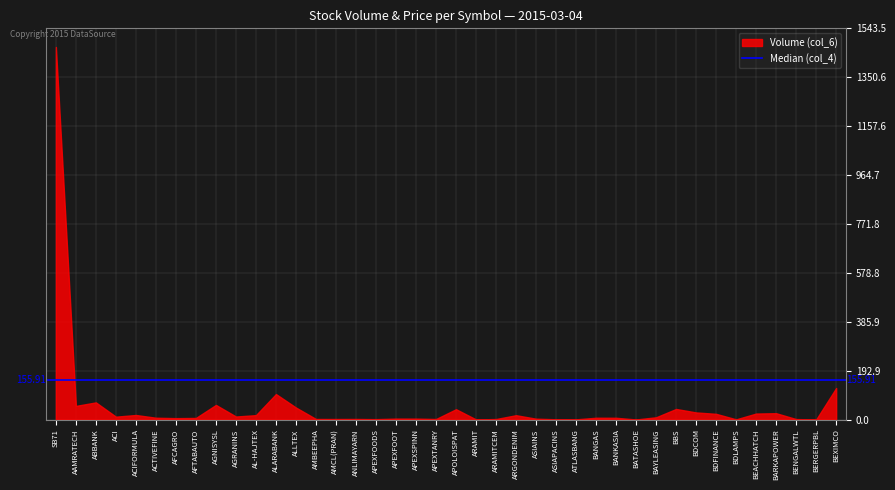

Between BDFINANCE and BAYLEASING, which is larger?

BDFINANCE